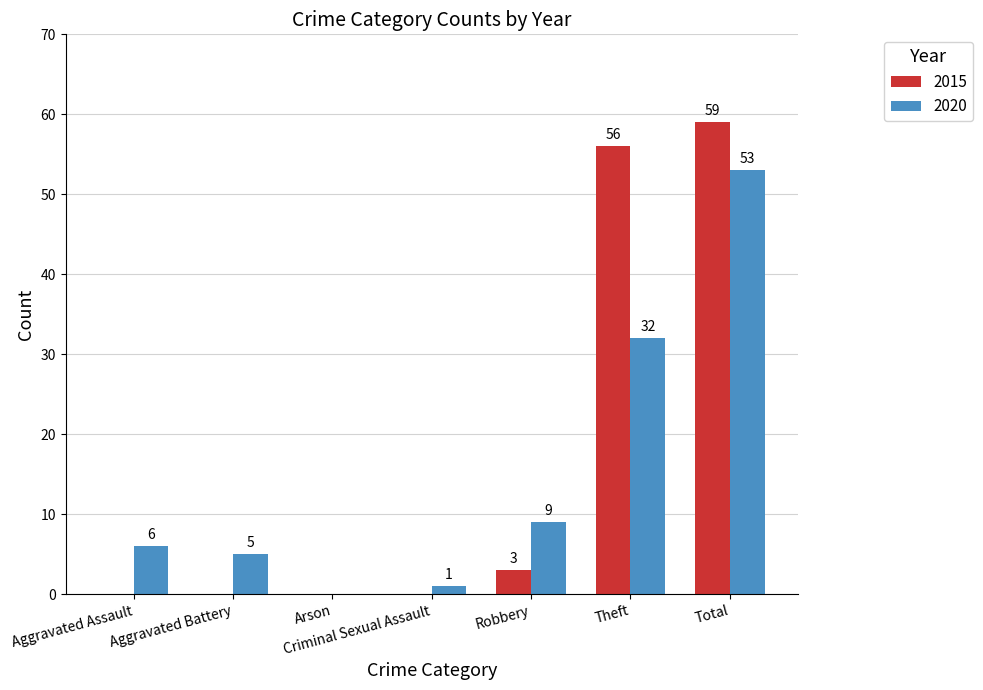

At which category is the sum across all series the highest?

Total